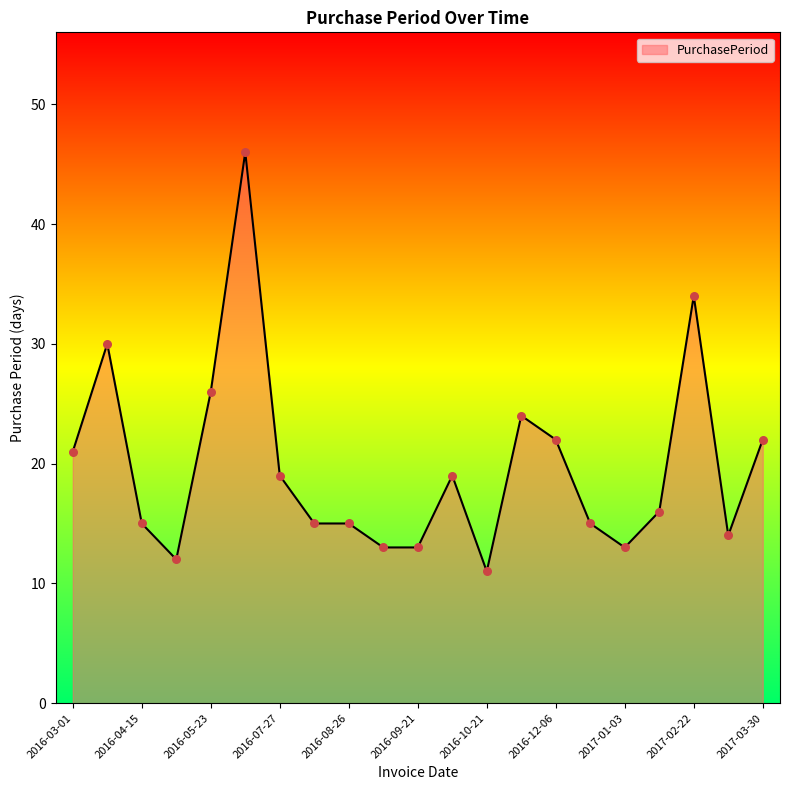

What is the difference between the maximum and minimum values?

35